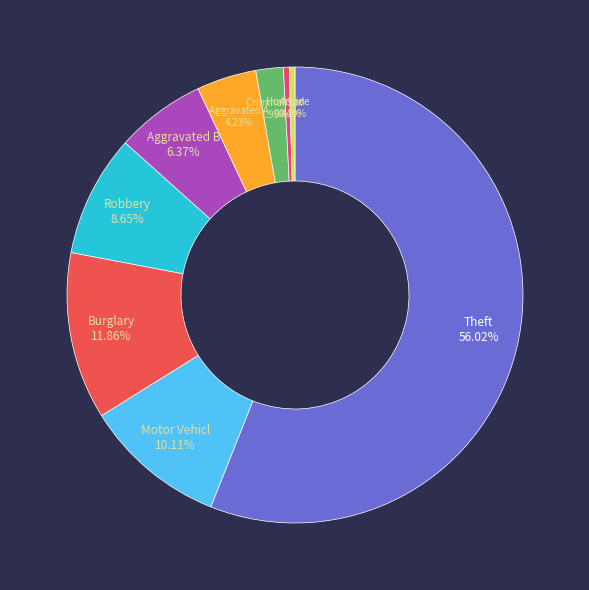

Count the number of slices in the pie.

9